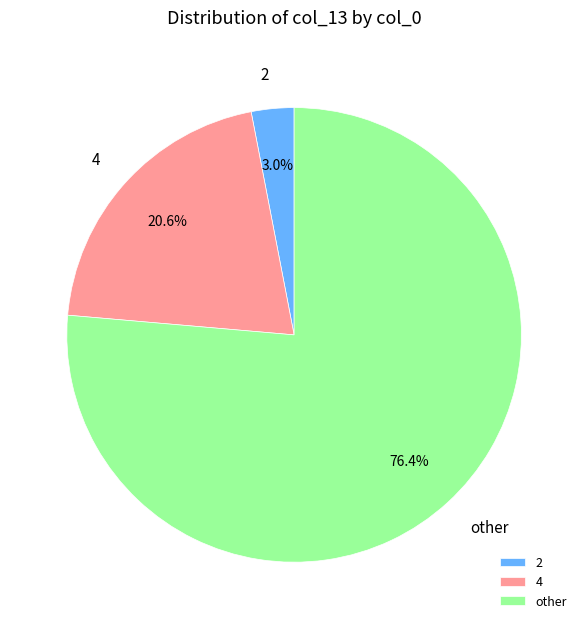

Is 4 the majority of the pie?

No